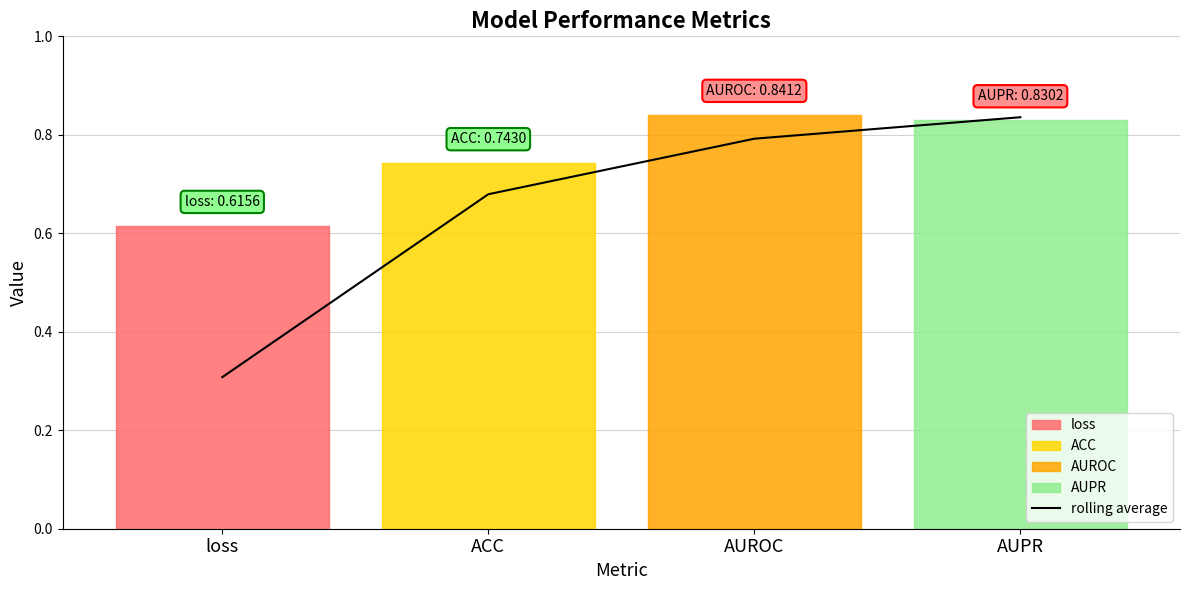

What is the average value?

0.7